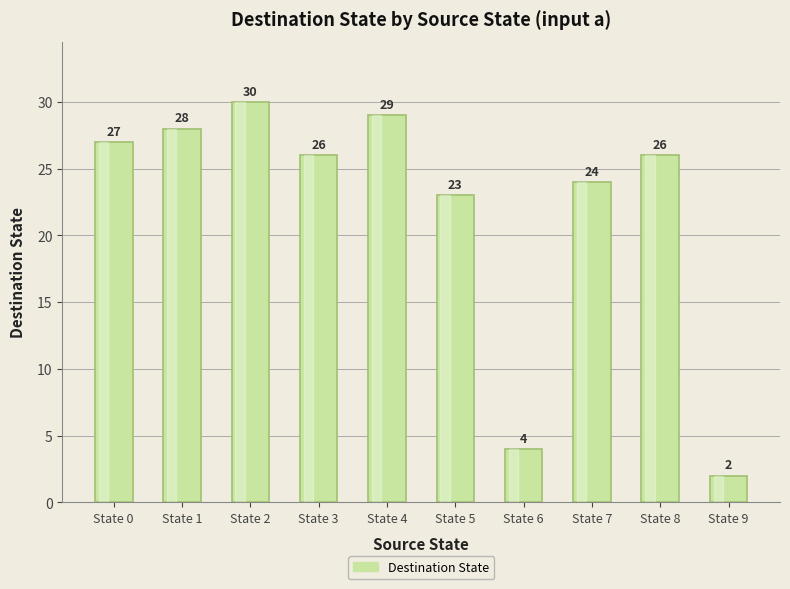

How many bars are there in total?

10